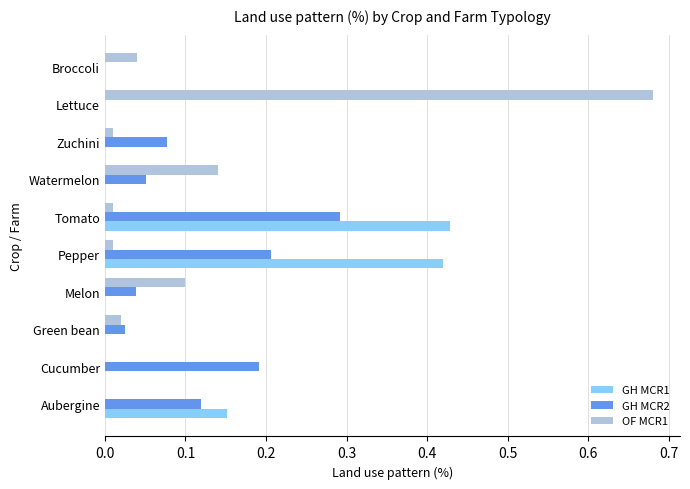

How many series are shown in this chart?

3